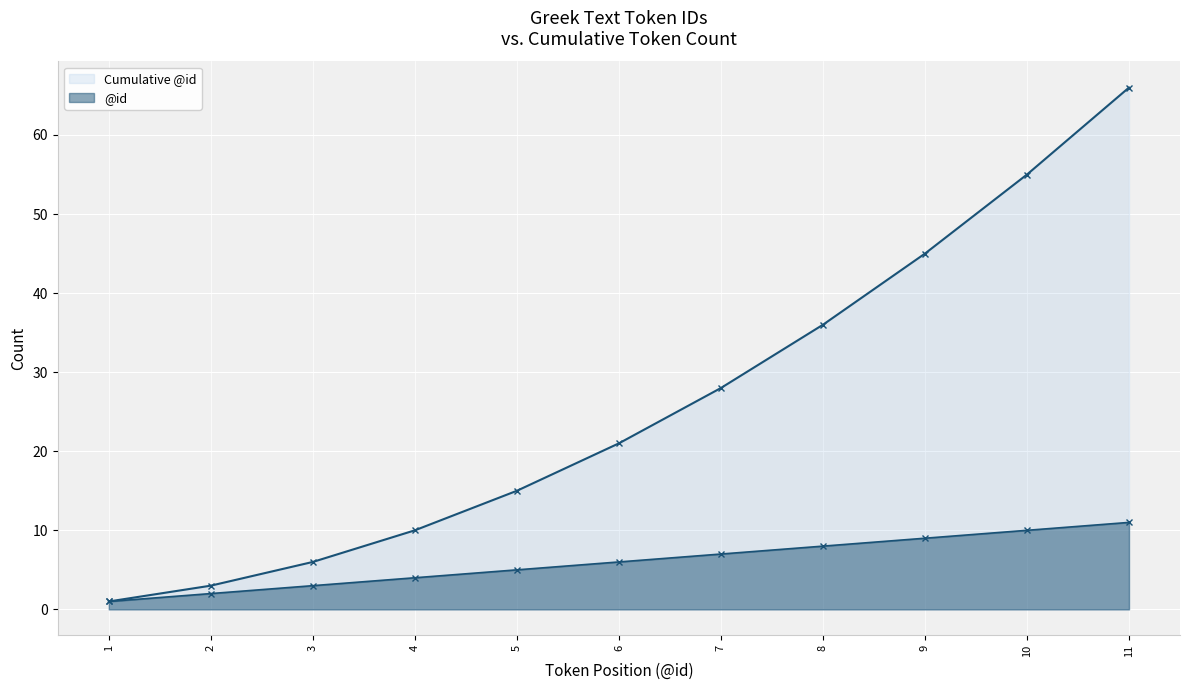

What is the approximate value of Cumulative @id at 8, to the nearest 10?

40